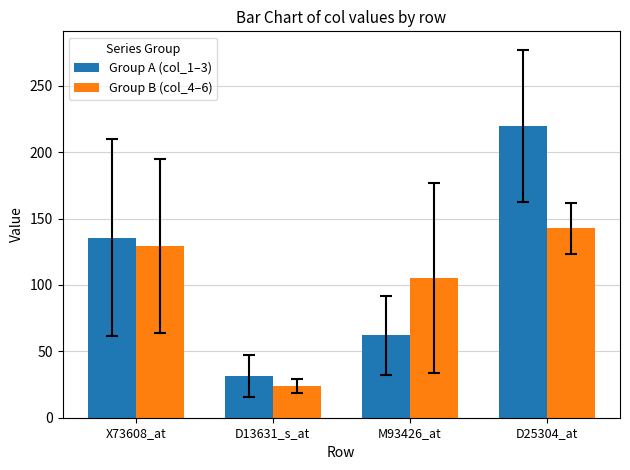

At how many categories does at least one series exceed 75?

3